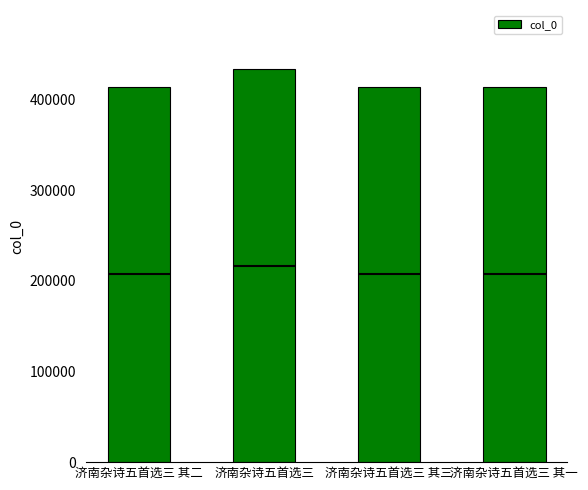

Reading right to left, what are all the values shown in this chart?

济南杂诗五首选三 其一=414251	济南杂诗五首选三 其三=414253	济南杂诗五首选三=433767	济南杂诗五首选三 其二=414252